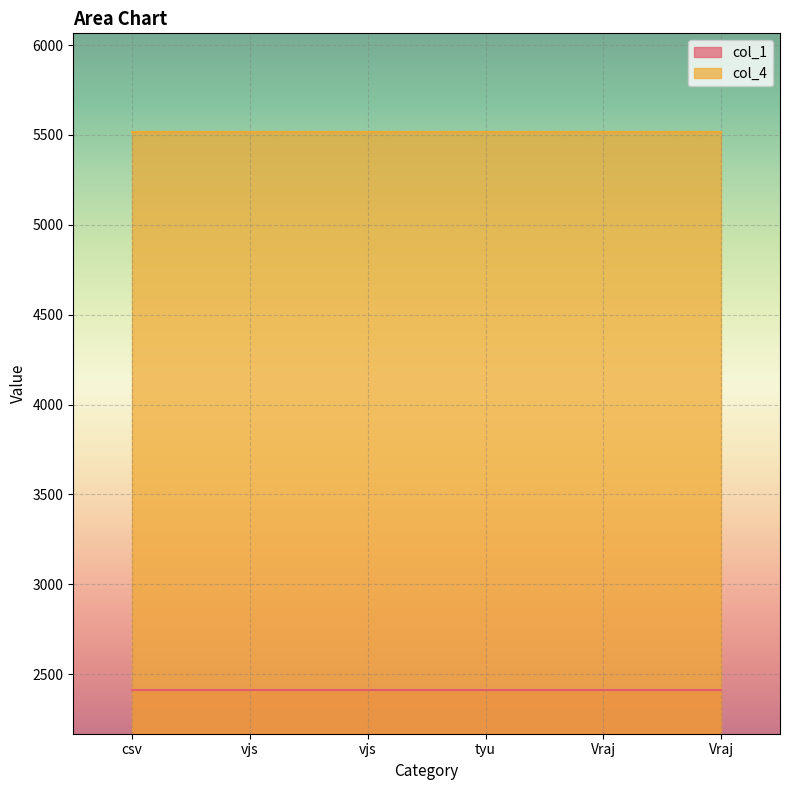

True or false: col_1 has a value of 2410 at Vraj.

True